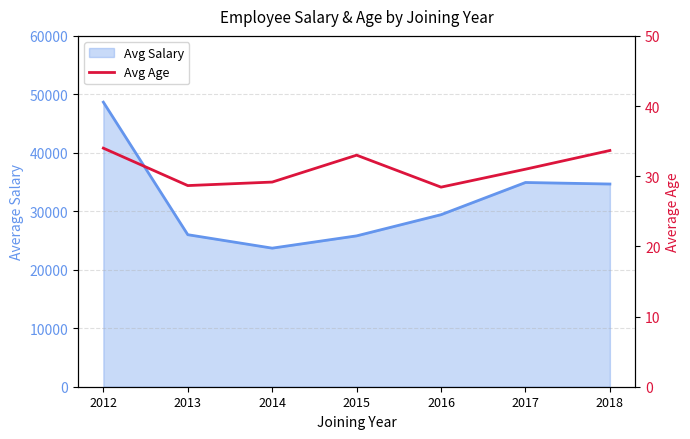

Does the chart display data point markers on the line(s)?

No